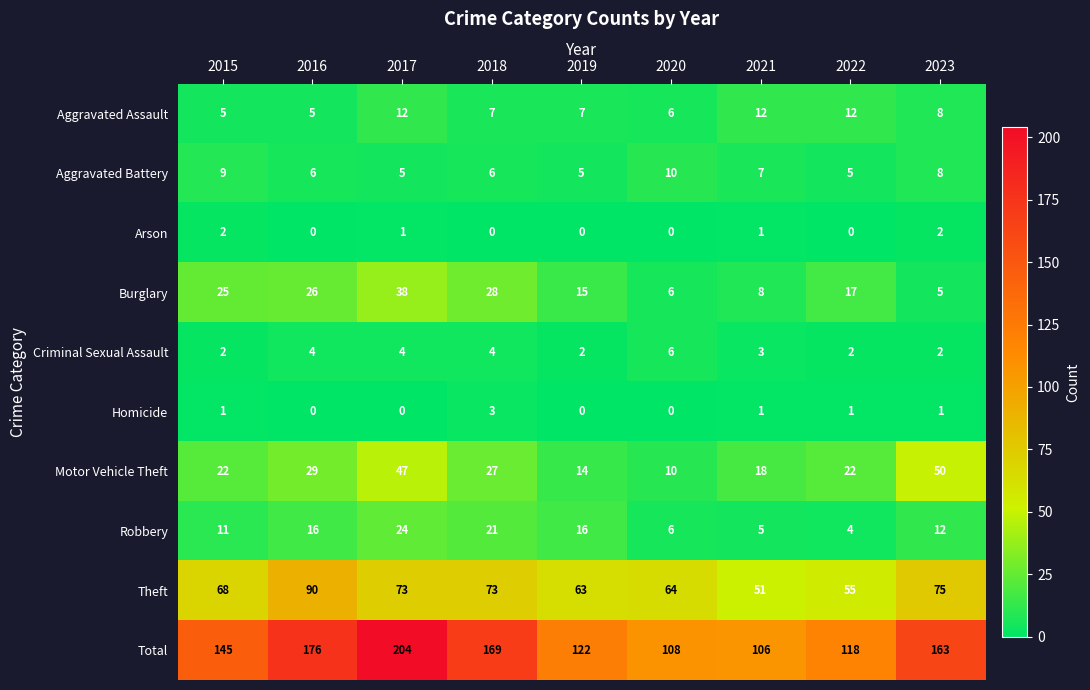

Which series has the largest range (max minus min)?

Total